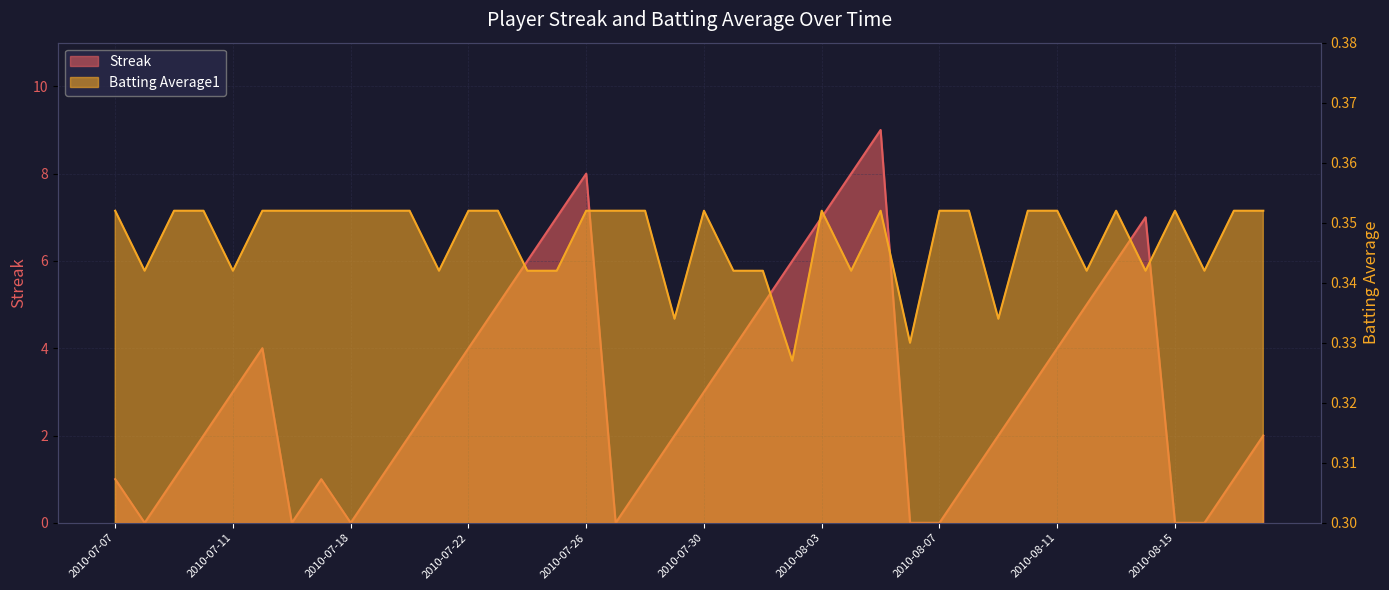

What is the label of the 18th point from the right?

2010-08-01